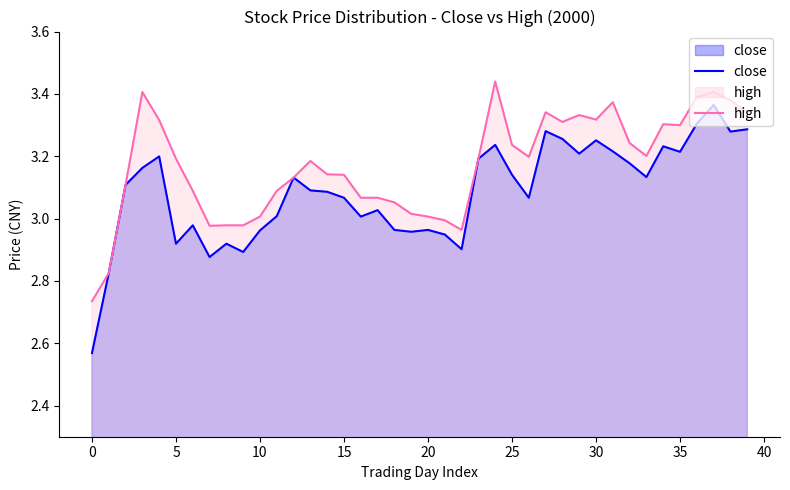

How many data points in high are less than 3?

7